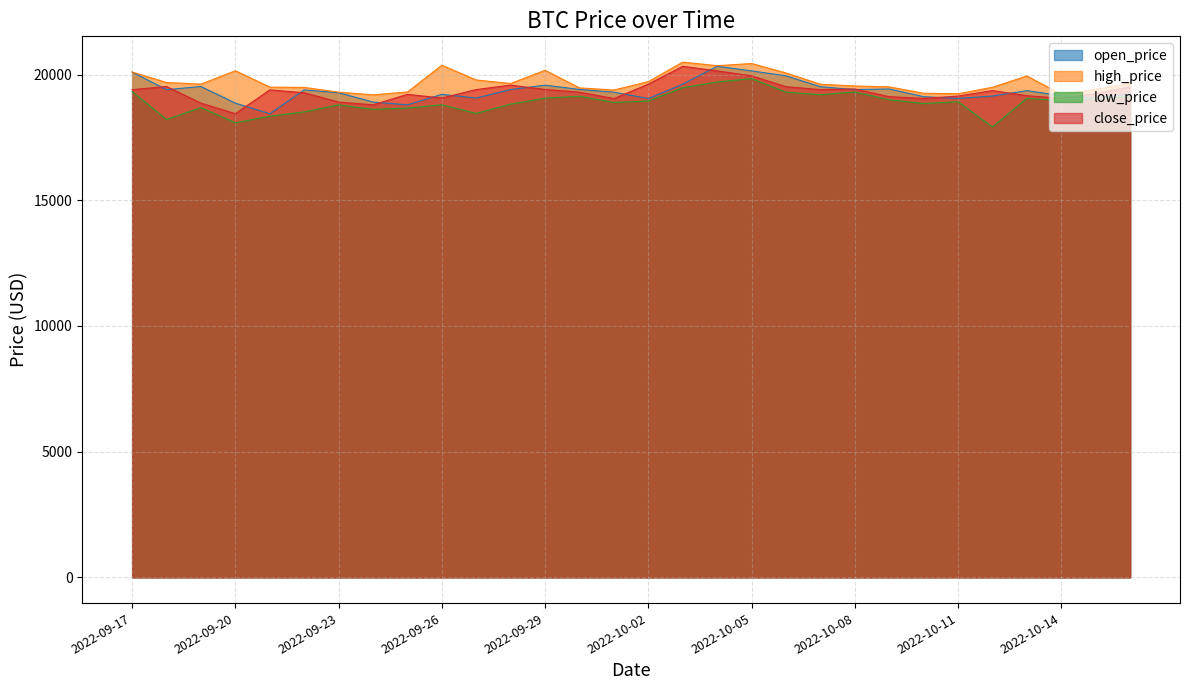

How many lines are shown in the chart?

4